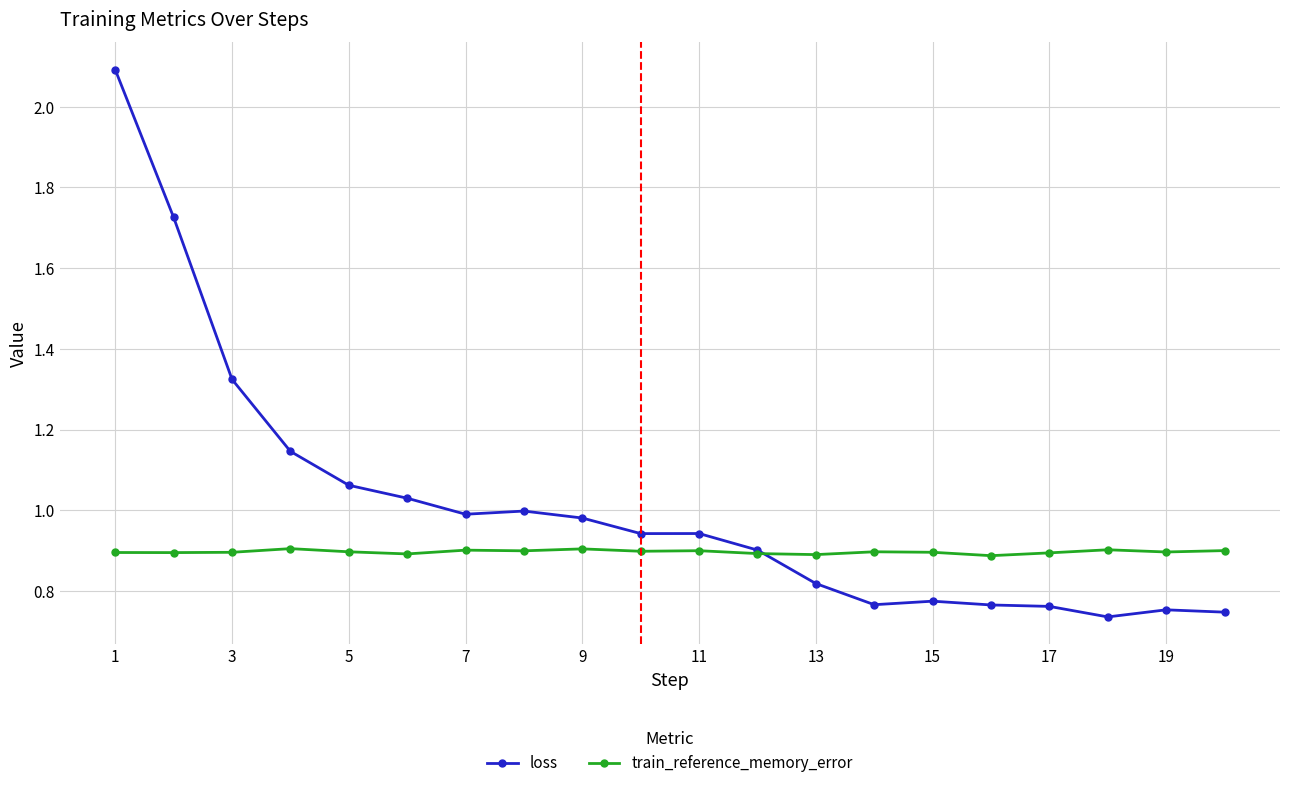

What is the maximum value shown in the chart?

2.1